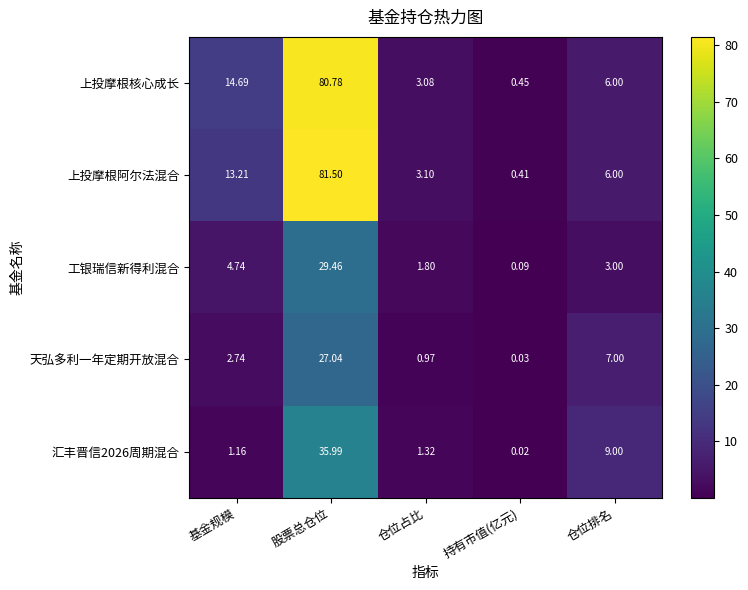

Which series has the widest spread of values?

上投摩根阿尔法混合